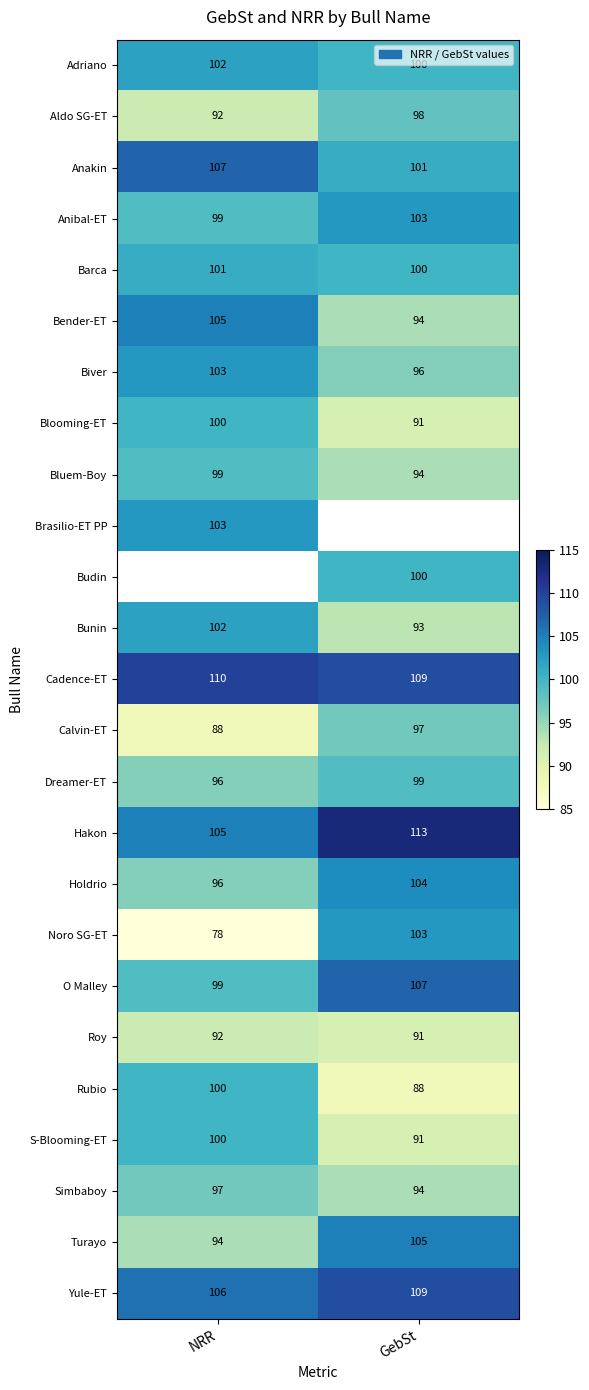

The value of Cadence-ET at NRR is 35.0. True or false?

False